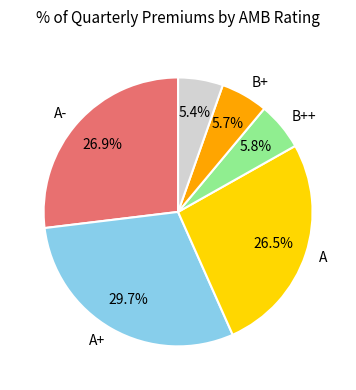

Is there any slice that represents more than half of the pie?

No